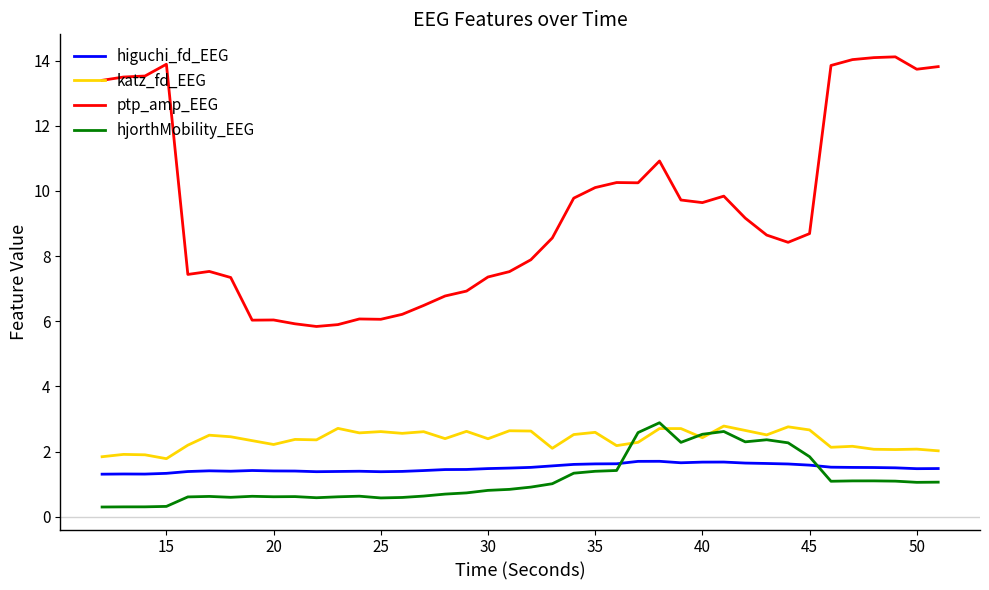

How many intersections are there between higuchi_fd_EEG and hjorthMobility_EEG?

2